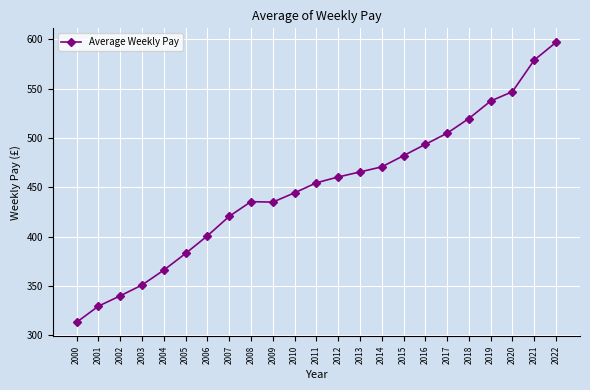

Which label corresponds to the smallest value in the chart?

2000